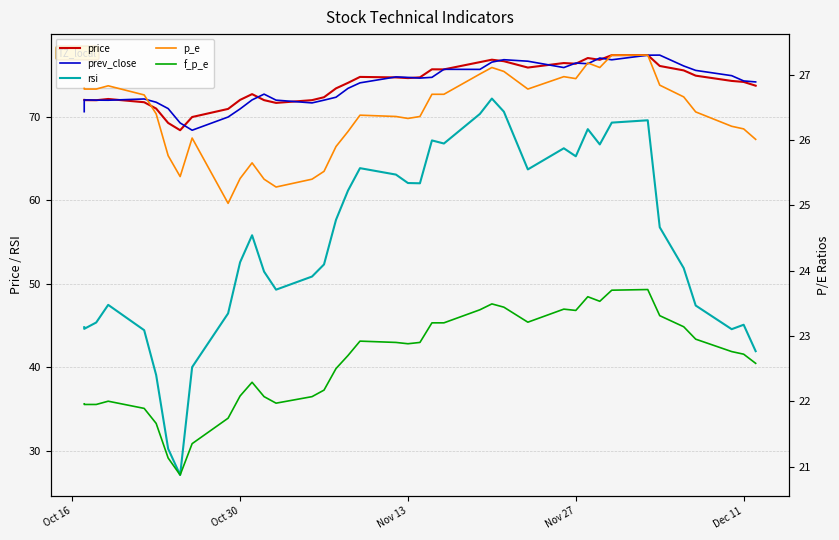

What is the value of the prev_close point at the 27th from the left?

76.8